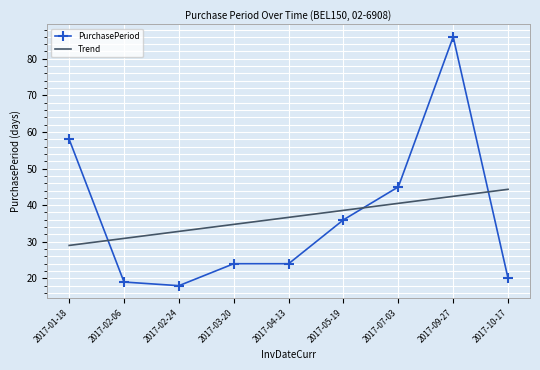

At how many categories does at least one series exceed 82?

1